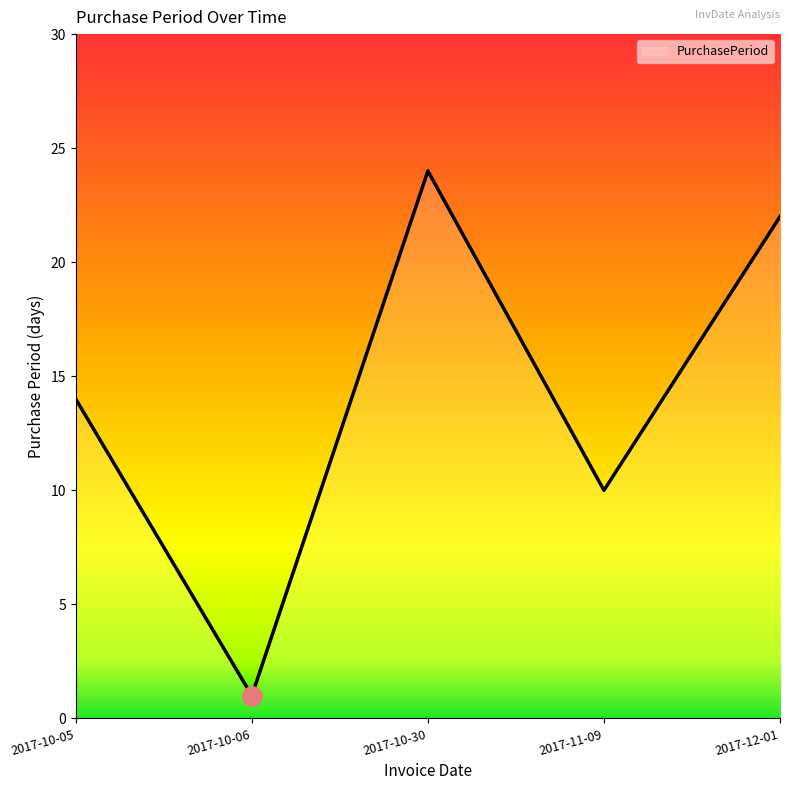

What is the maximum value shown in the chart?

24